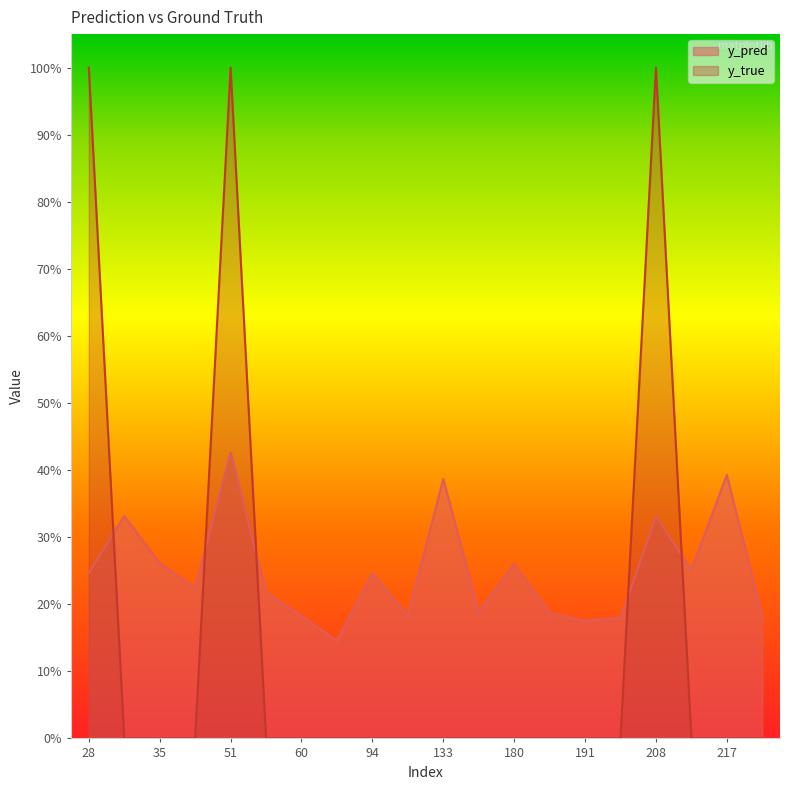

Reading left to right, what are all the values shown in this chart?

y_pred: 28=0.2	31=0.3	35=0.3	38=0.2	51=0.4	57=0.2	60=0.2	86=0.1	94=0.2	111=0.2	133=0.4	171=0.2	180=0.3	181=0.2	191=0.2	201=0.2	208=0.3	215=0.3	217=0.4	268=0.2
y_true: 28=1.0	31=0.0	35=0.0	38=0.0	51=1.0	57=0.0	60=0.0	86=0.0	94=0.0	111=0.0	133=0.0	171=0.0	180=0.0	181=0.0	191=0.0	201=0.0	208=1.0	215=0.0	217=0.0	268=0.0